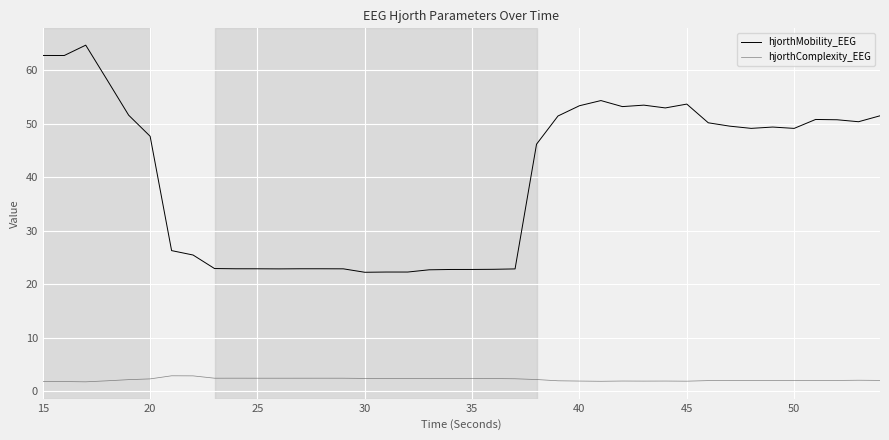

List the series in order of their overall mean, highest first.

hjorthMobility_EEG, hjorthComplexity_EEG